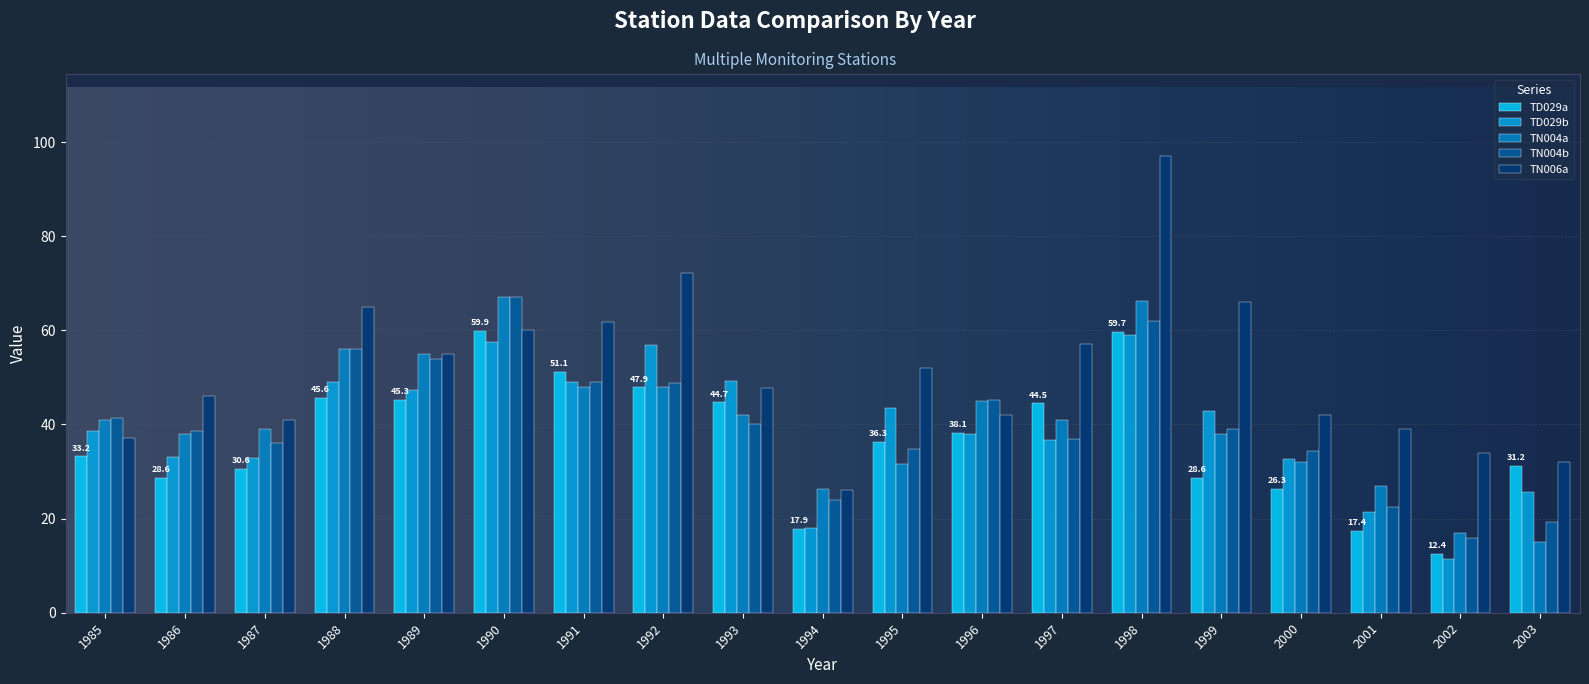

Which series has the largest total across all categories?

TN006a